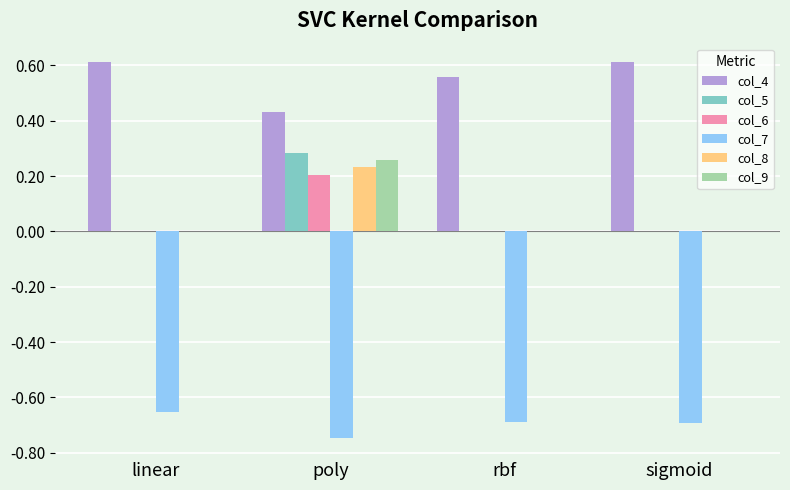

Count the number of data series in this chart.

6